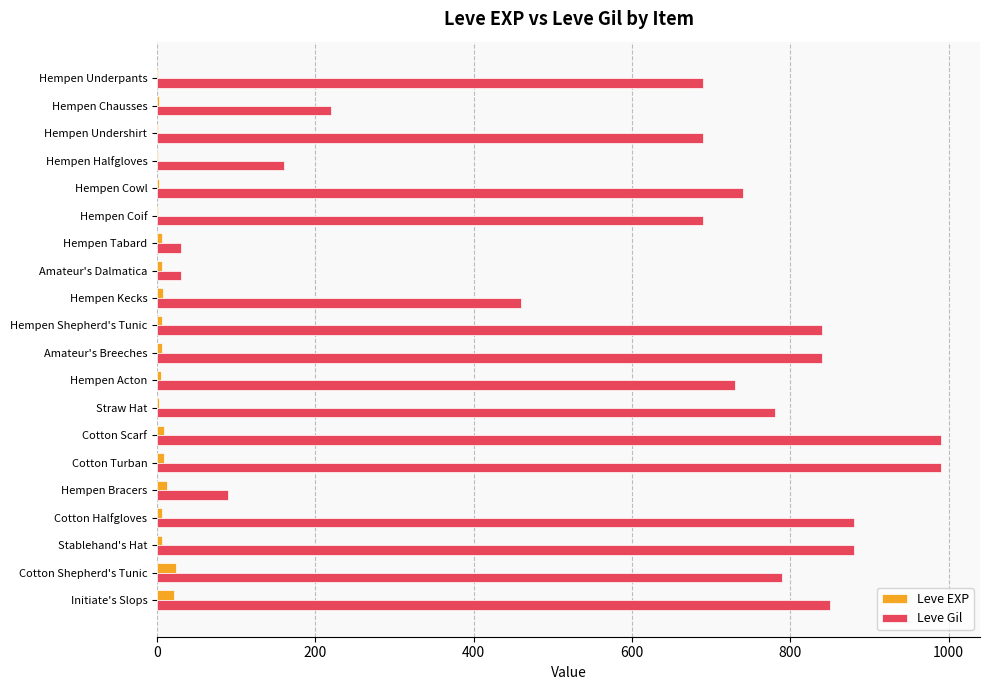

What is the maximum value for Leve Gil?

990